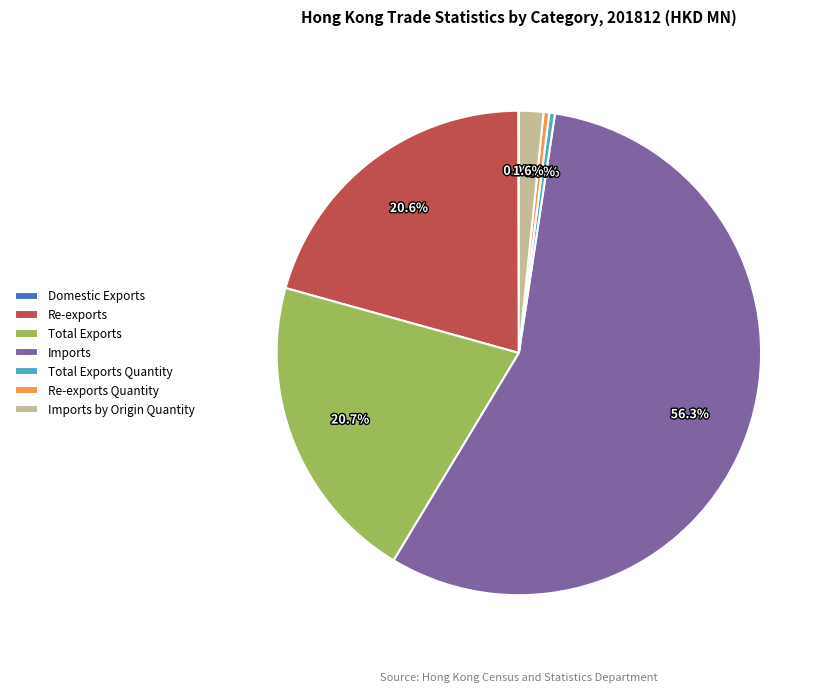

To the nearest percent, what is the difference between the largest and smallest slice percentages?

56%